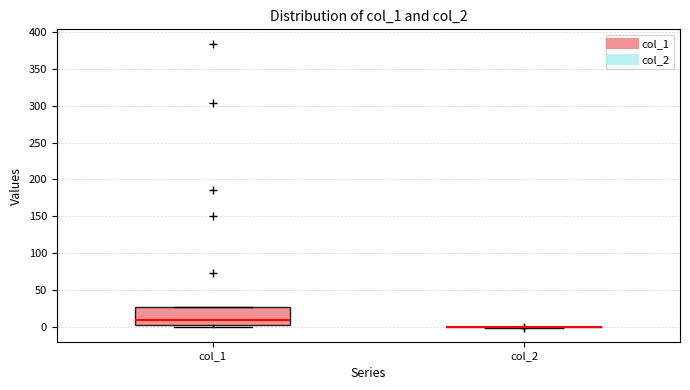

Where does the median line of the box for col_1 sit on the y-axis? The values are not printed on the chart, so give them approximately, as read against the axis.

10